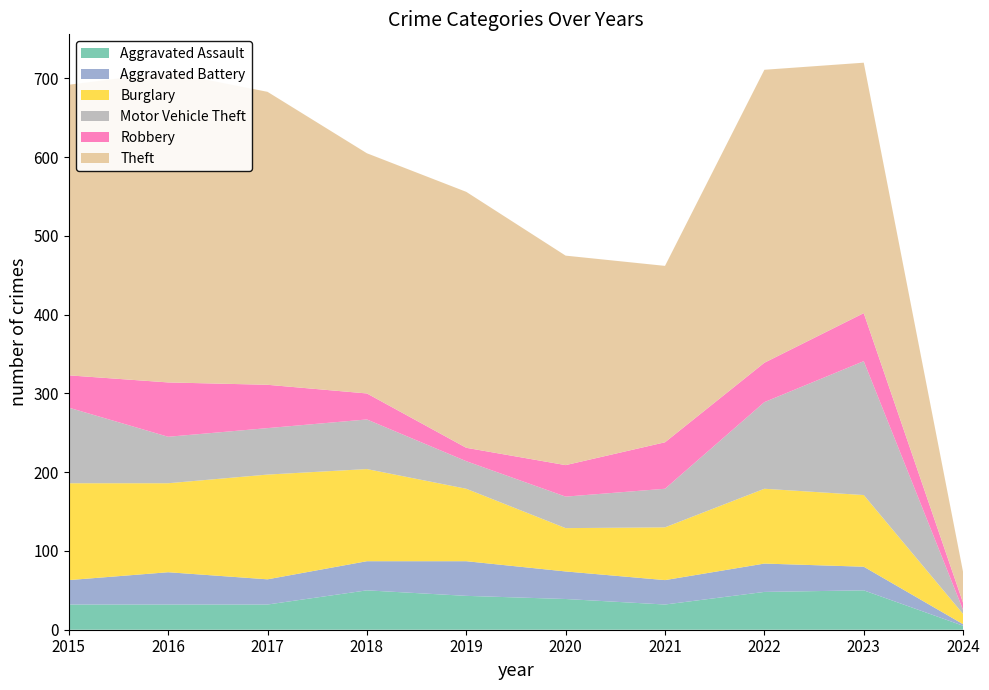

Reading right to left, what are all the values shown in this chart?

Aggravated Assault: 2024=5	2023=50	2022=48	2021=32	2020=39	2019=43	2018=50	2017=32	2016=32	2015=32
Aggravated Battery: 2024=2	2023=30	2022=36	2021=31	2020=35	2019=44	2018=37	2017=32	2016=41	2015=31
Burglary: 2024=13	2023=91	2022=95	2021=67	2020=55	2019=92	2018=117	2017=133	2016=113	2015=123
Motor Vehicle Theft: 2024=5	2023=170	2022=110	2021=49	2020=40	2019=35	2018=63	2017=59	2016=59	2015=96
Robbery: 2024=9	2023=61	2022=50	2021=59	2020=40	2019=17	2018=33	2017=55	2016=69	2015=41
Theft: 2024=39	2023=318	2022=372	2021=224	2020=266	2019=325	2018=305	2017=372	2016=394	2015=369